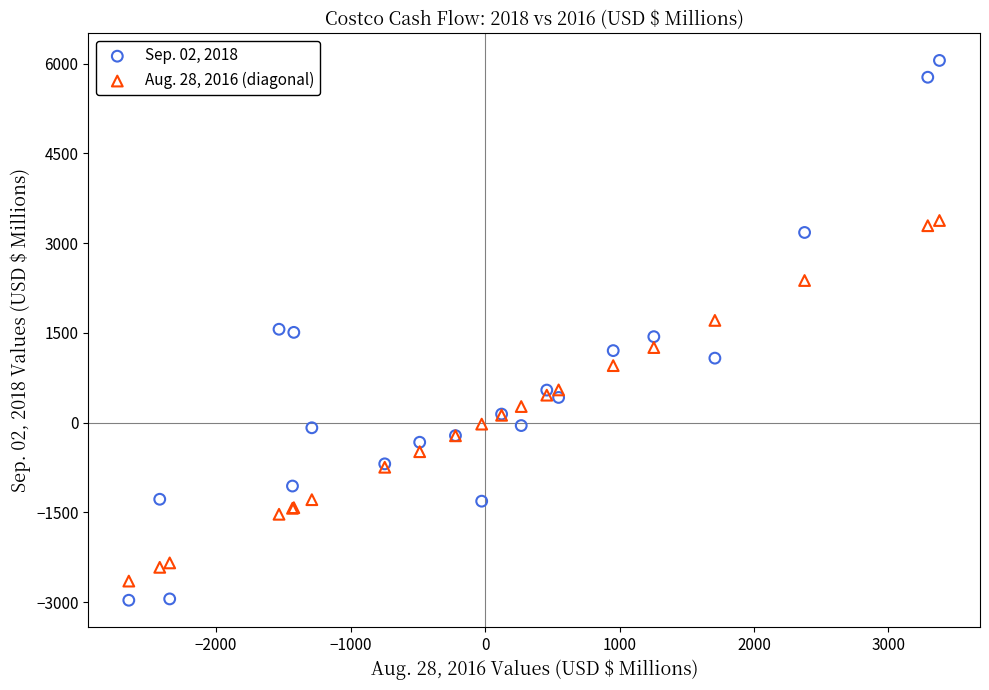

Which series reaches the maximum Y coordinate?

Sep. 02, 2018